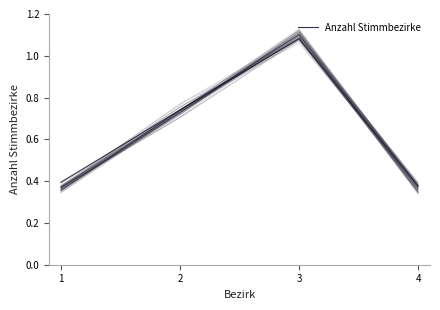

What is the change in value from 1 to 2?

+0.3